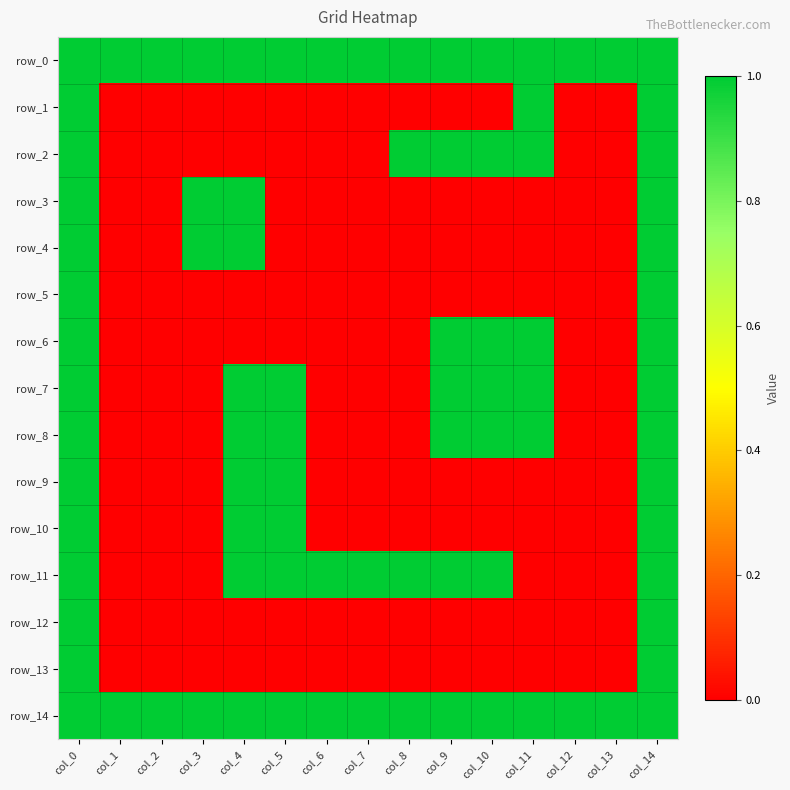

Reading left to right, list all the values displayed in this chart.

row_0: 1	1	1	1	1	1	1	1	1	1	1	1	1	1	1
row_1: 1	0	0	0	0	0	0	0	0	0	0	1	0	0	1
row_2: 1	0	0	0	0	0	0	0	1	1	1	1	0	0	1
row_3: 1	0	0	1	1	0	0	0	0	0	0	0	0	0	1
row_4: 1	0	0	1	1	0	0	0	0	0	0	0	0	0	1
row_5: 1	0	0	0	0	0	0	0	0	0	0	0	0	0	1
row_6: 1	0	0	0	0	0	0	0	0	1	1	1	0	0	1
row_7: 1	0	0	0	1	1	0	0	0	1	1	1	0	0	1
row_8: 1	0	0	0	1	1	0	0	0	1	1	1	0	0	1
row_9: 1	0	0	0	1	1	0	0	0	0	0	0	0	0	1
row_10: 1	0	0	0	1	1	0	0	0	0	0	0	0	0	1
row_11: 1	0	0	0	1	1	1	1	1	1	1	0	0	0	1
row_12: 1	0	0	0	0	0	0	0	0	0	0	0	0	0	1
row_13: 1	0	0	0	0	0	0	0	0	0	0	0	0	0	1
row_14: 1	1	1	1	1	1	1	1	1	1	1	1	1	1	1